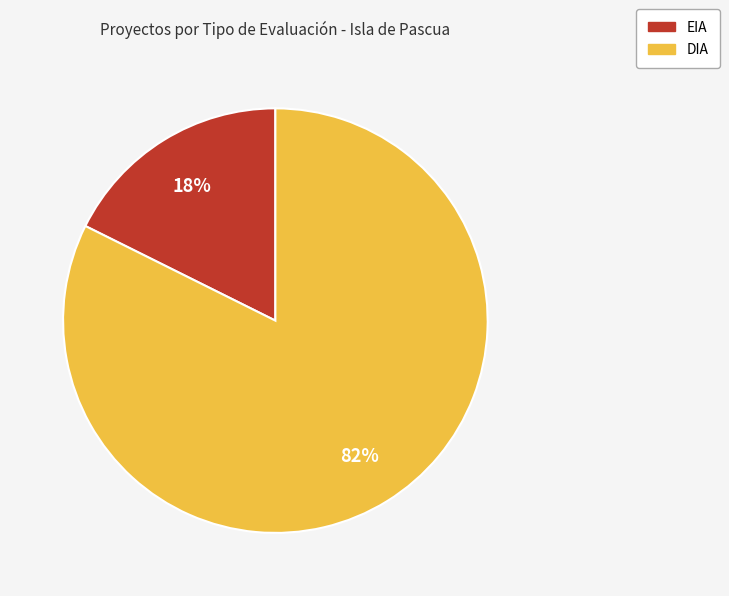

To the nearest percent, what is the combined percentage of DIA and EIA?

100%